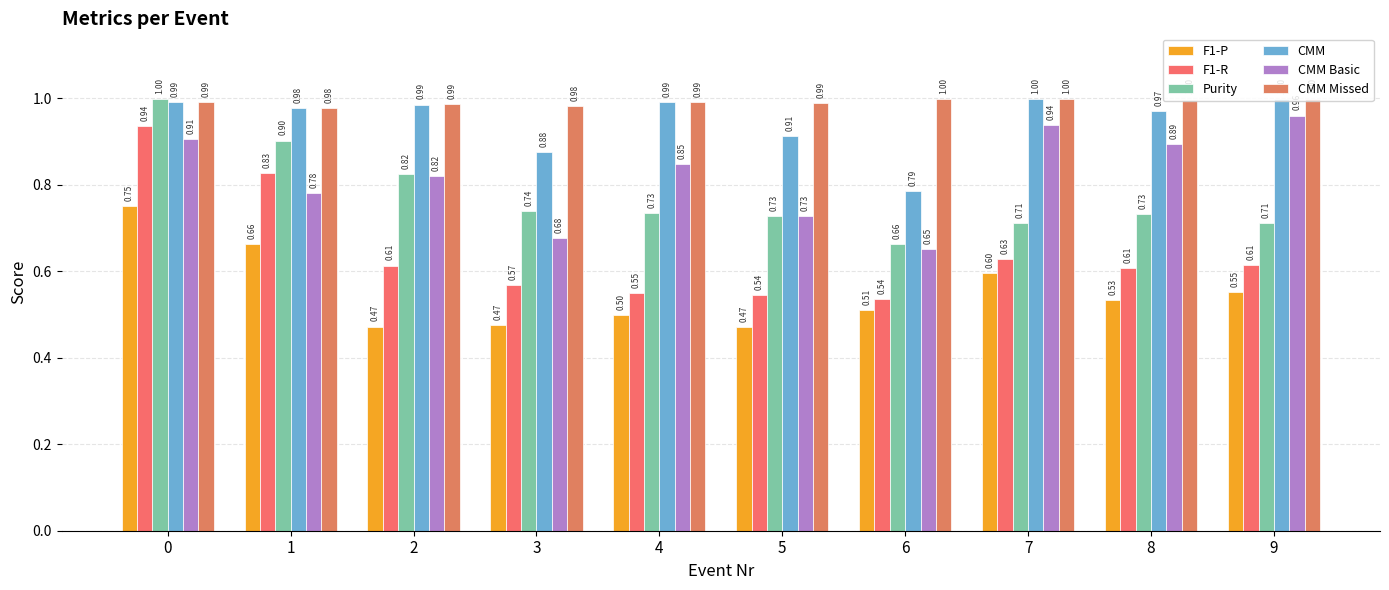

What is the spread (max minus min) of values at 8?

0.5